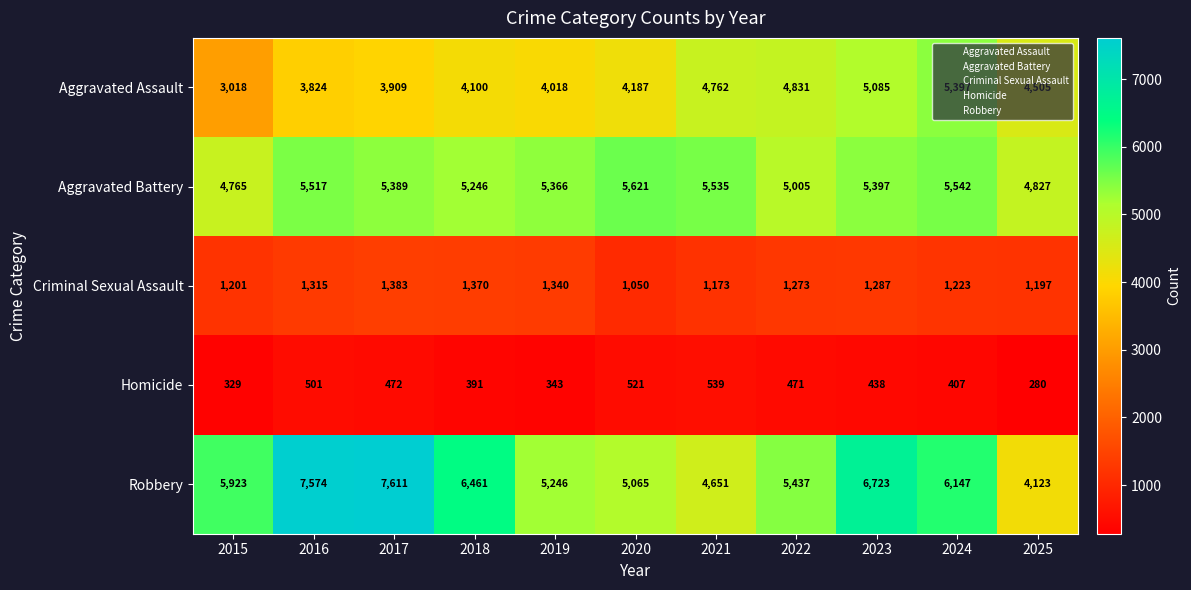

True or false: Robbery has a value of 7611 at 2017.

True